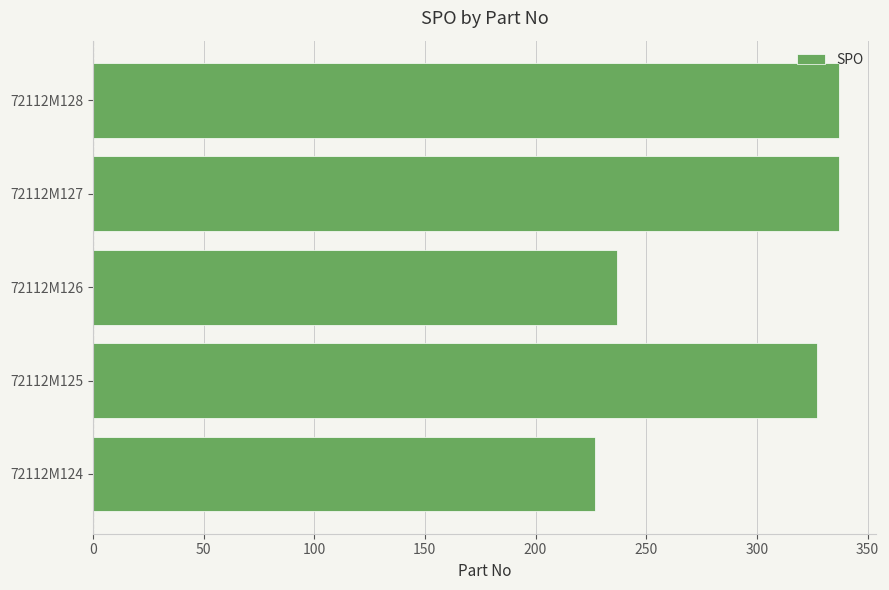

What is the maximum value shown in the chart?

337